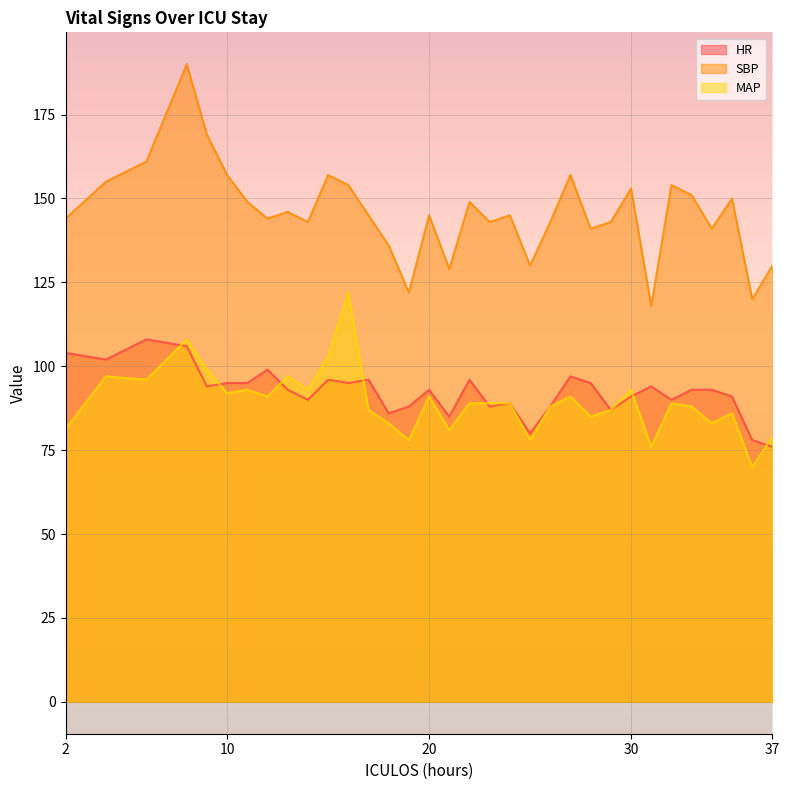

Reading right to left, what are all the values shown in this chart?

HR: 37=76.0	36=78.0	35=91.0	34=93.0	33=93.0	32=90.0	31=94.0	30=91.0	29=87.0	28=95.0	27=97.0	26=88.0	25=80.0	24=89.0	23=88.0	22=96.0	21=85.0	20=93.0	19=88.0	18=86.0	17=96.0	16=95.0	15=96.0	14=90.0	13=93.0	12=99.0	11=95.0	10=95.0	9=94.0	8=106.0	6=108.0	4=102.0	2=104.0
SBP: 37=130.0	36=120.0	35=150.0	34=141.0	33=151.0	32=154.0	31=118.0	30=153.0	29=143.0	28=141.0	27=157.0	26=143.0	25=130.0	24=145.0	23=143.0	22=149.0	21=129.0	20=145.0	19=122.0	18=136.0	17=145.0	16=154.0	15=157.0	14=143.0	13=146.0	12=144.0	11=149.0	10=157.0	9=169.0	8=190.0	6=161.0	4=155.0	2=144.0
MAP: 37=79.0	36=70.0	35=86.0	34=83.0	33=88.0	32=89.0	31=76.0	30=93.0	29=87.0	28=85.0	27=91.0	26=88.0	25=78.0	24=89.0	23=89.0	22=89.0	21=81.0	20=91.0	19=78.0	18=83.0	17=87.0	16=122.0	15=103.0	14=93.0	13=97.0	12=91.0	11=93.0	10=92.0	9=99.0	8=108.0	6=96.0	4=97.0	2=81.3